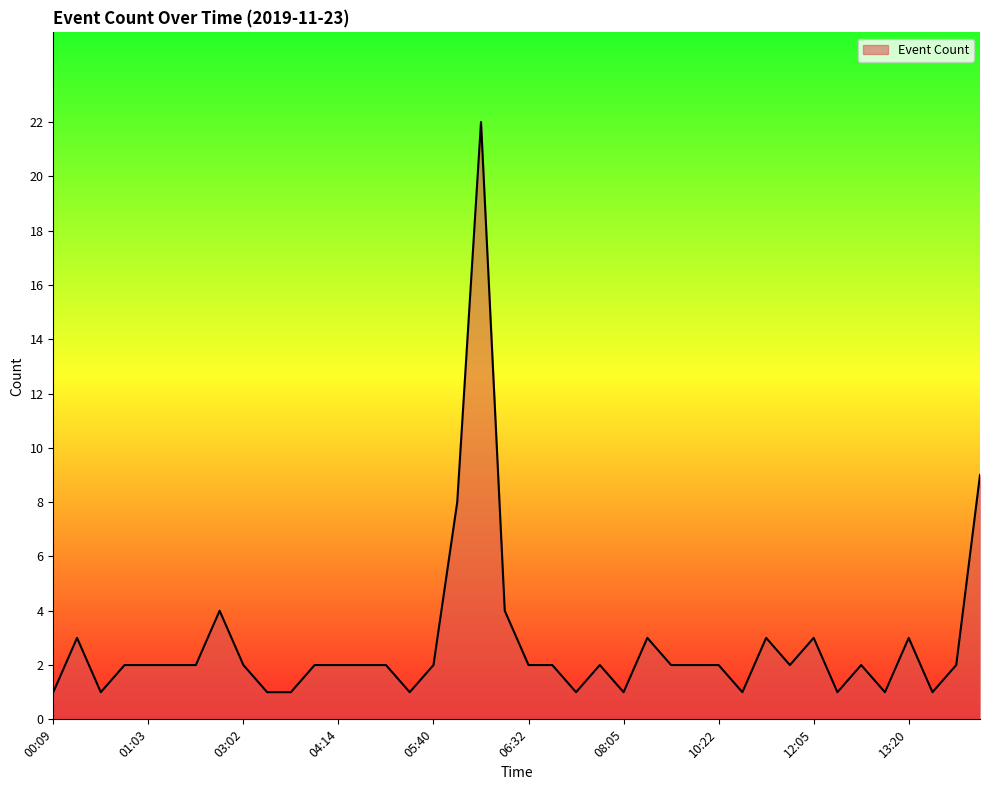

What is the difference between the maximum and minimum values?

21